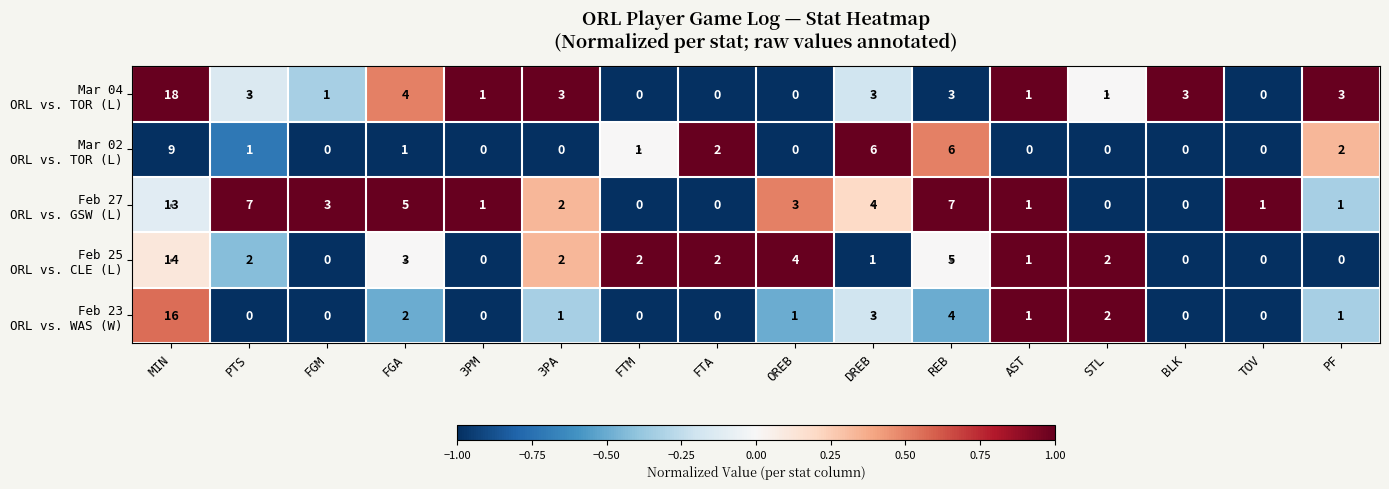

What is the difference between the highest and lowest values at 3PA?

3